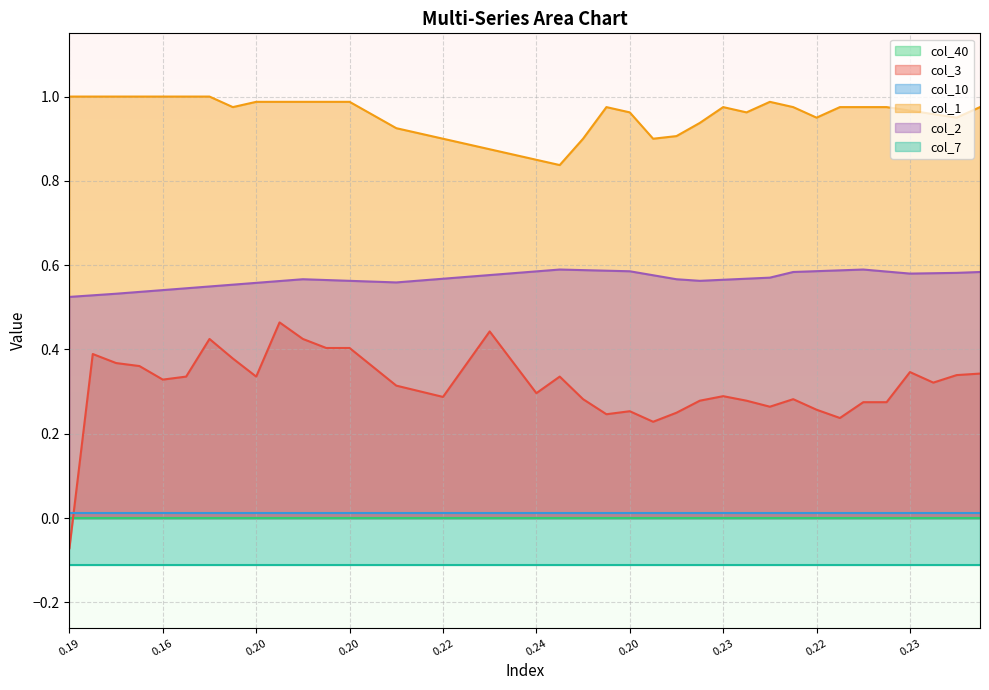

The value of col_1 at 13 is 1.0. True or false?

True